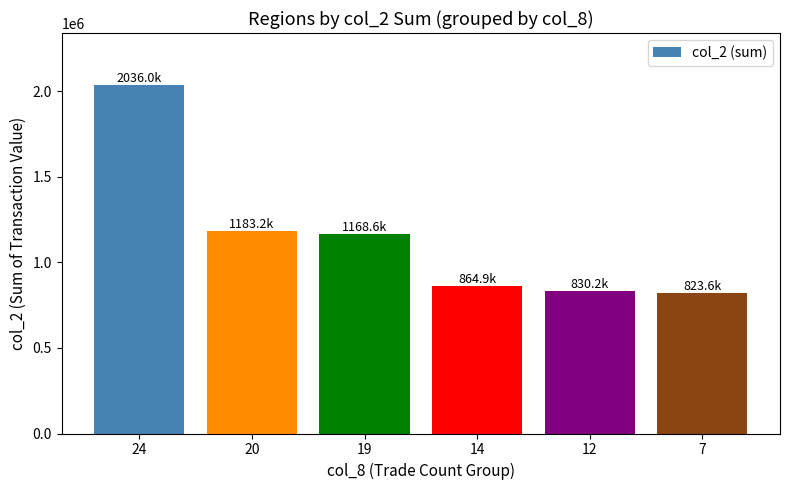

What is the difference between the maximum and minimum values?

1212390